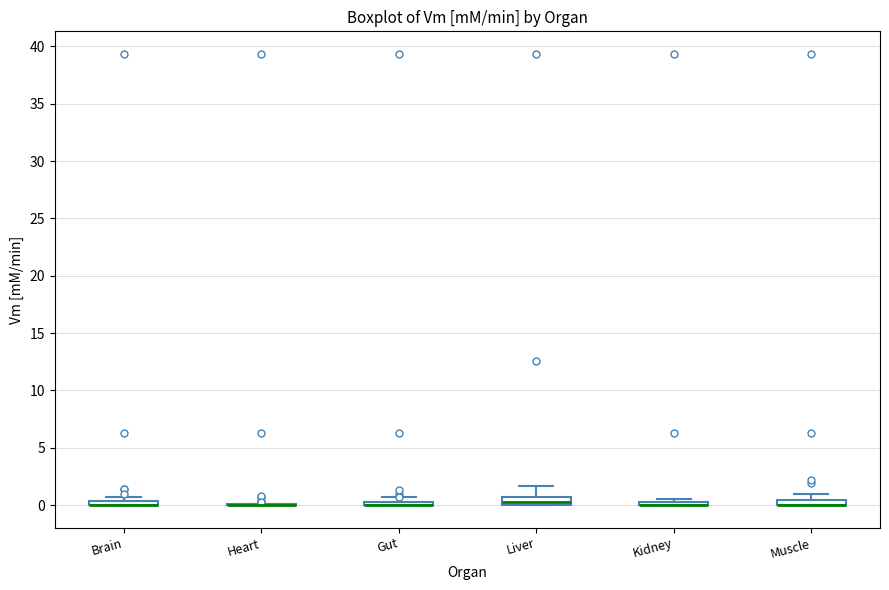

Where is the lower edge of the box for Liver on the y-axis? The values are not printed on the chart, so give them approximately, as read against the axis.

0.0